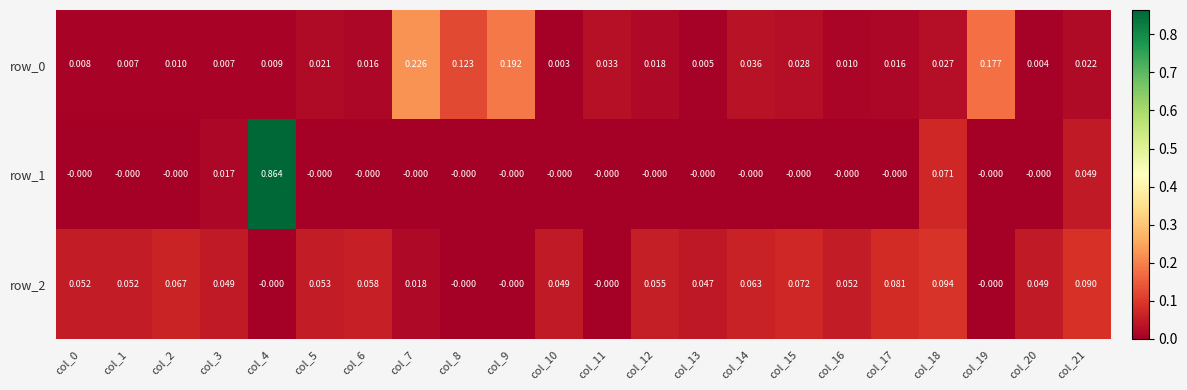

Is the value of row_0 at col_20 greater than the value of row_2 at col_20?

No